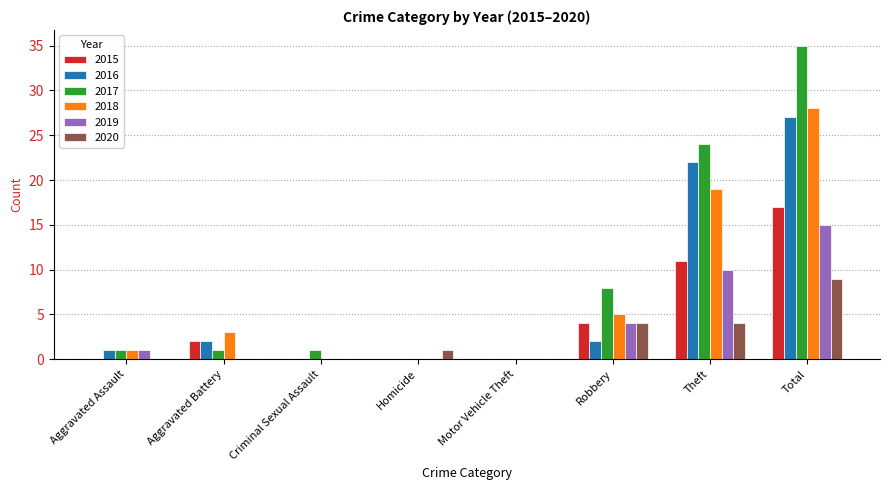

What is the sum of all 2017 values?

70